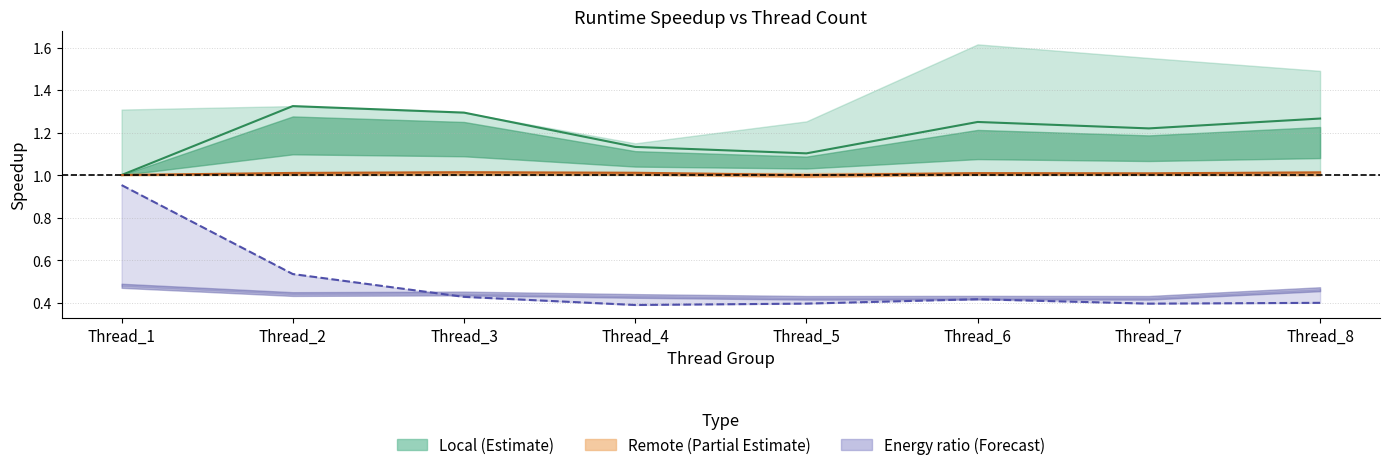

True or false: Remote speedup and Local speedup cross at least once.

False